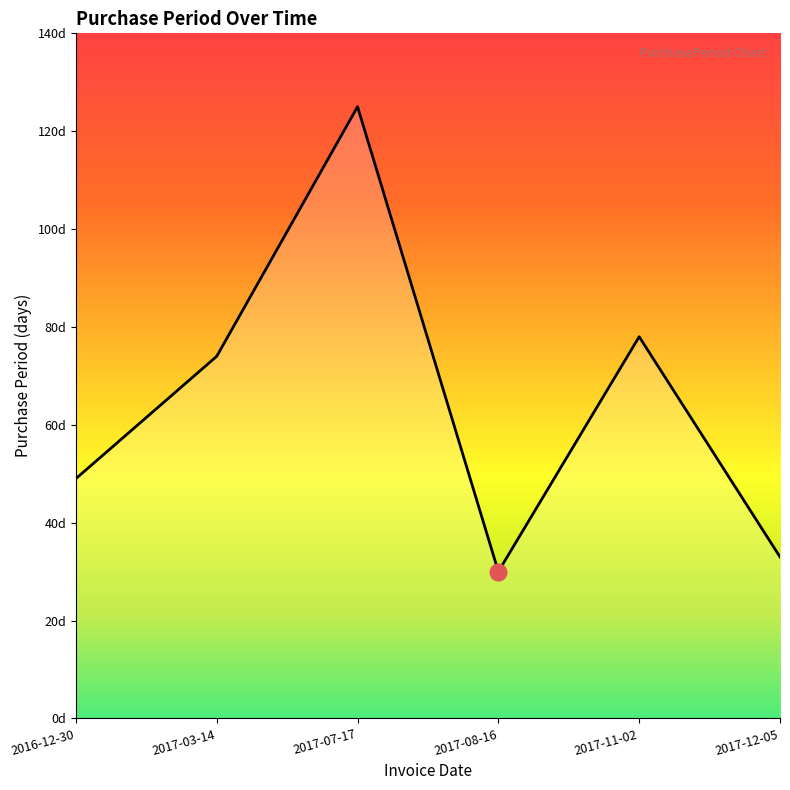

Where is the first local maximum?

2017-07-17